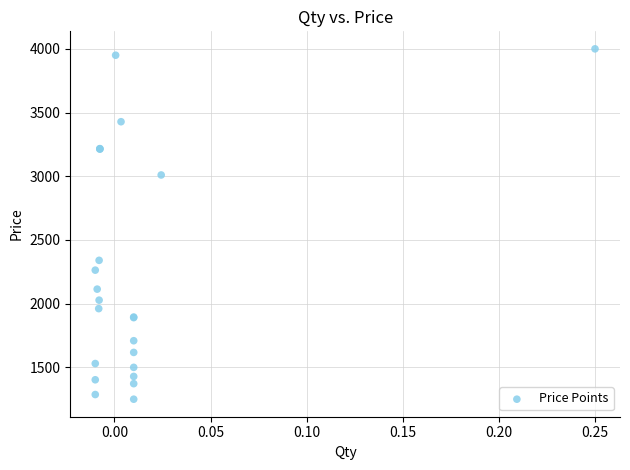

What Y value in the scatter plot is closest to 2625?

2340.0